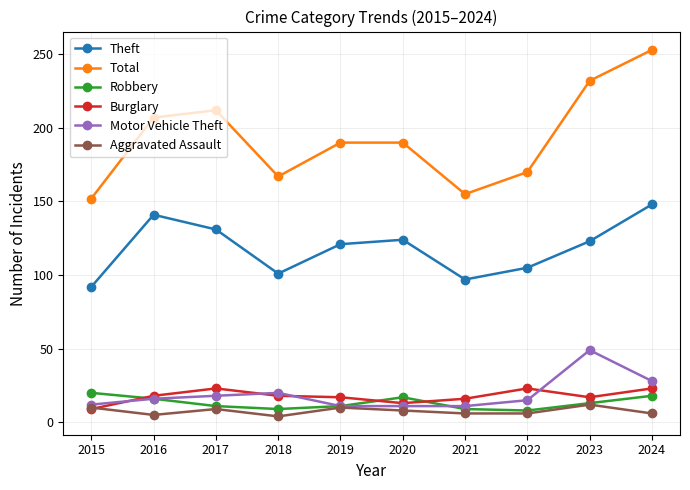

Between 2019 and 2023, which series saw the biggest shift?

Total